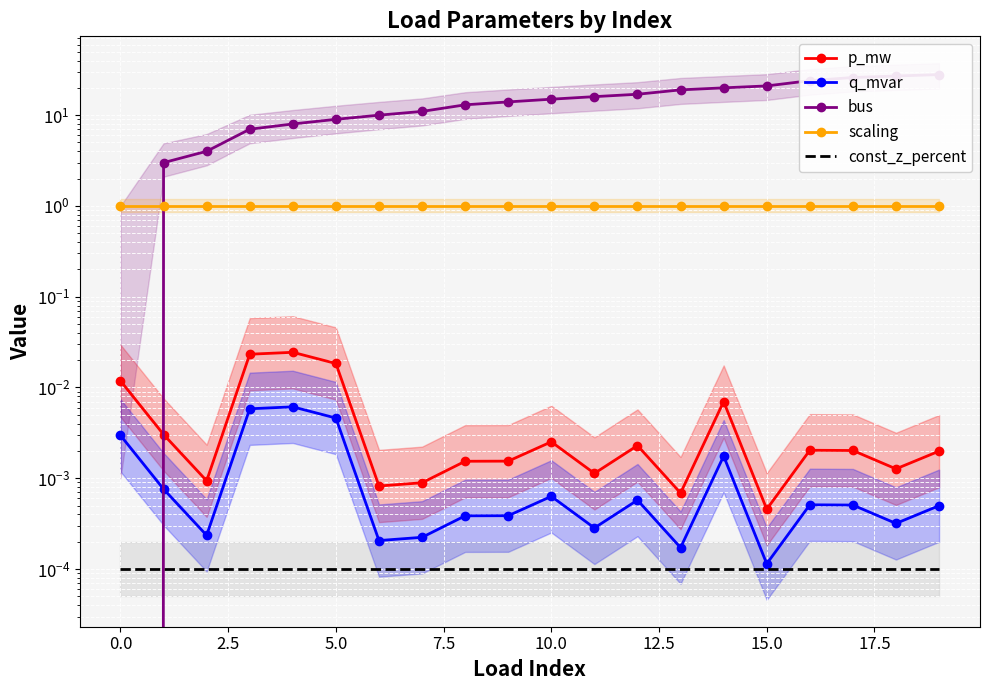

Is the value of p_mw at 14 greater than the value of q_mvar at −2.5?

Yes